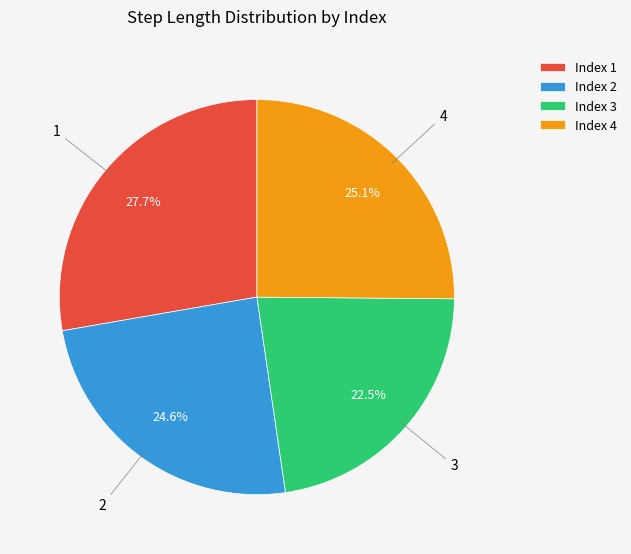

Which category has the biggest portion of the pie?

1